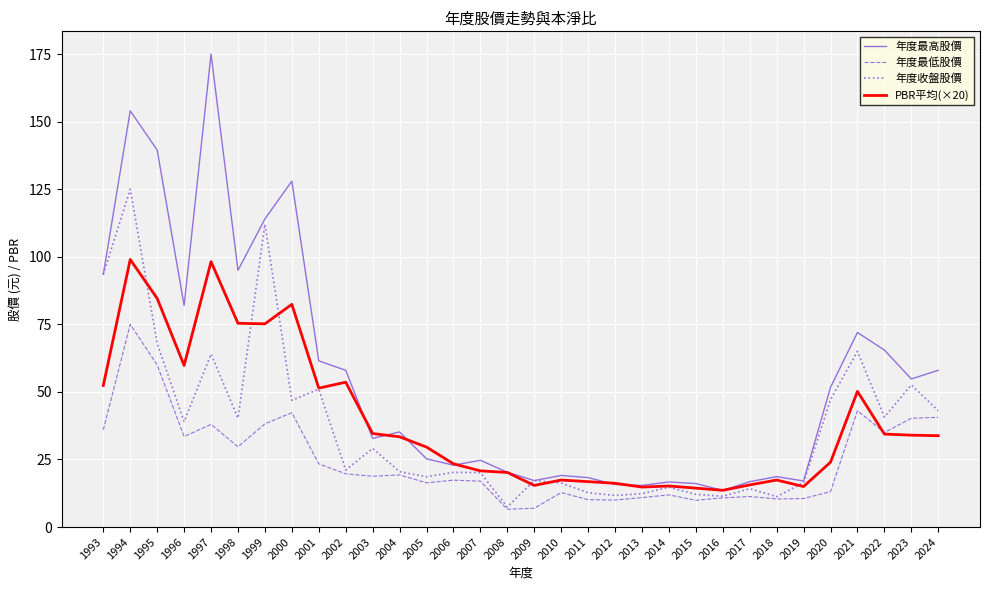

Between 1994 and 2001, which series saw the biggest shift?

年度最高股價